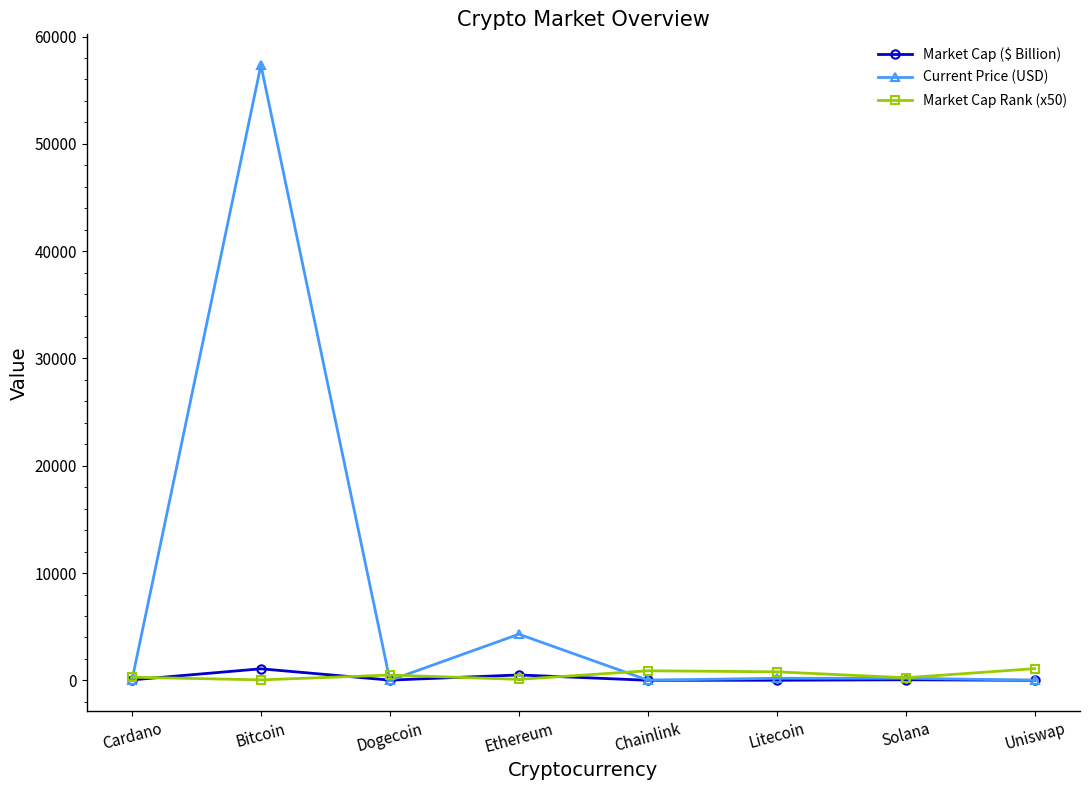

How many values in the Market Cap ($ Billion) series exceed 50?

4